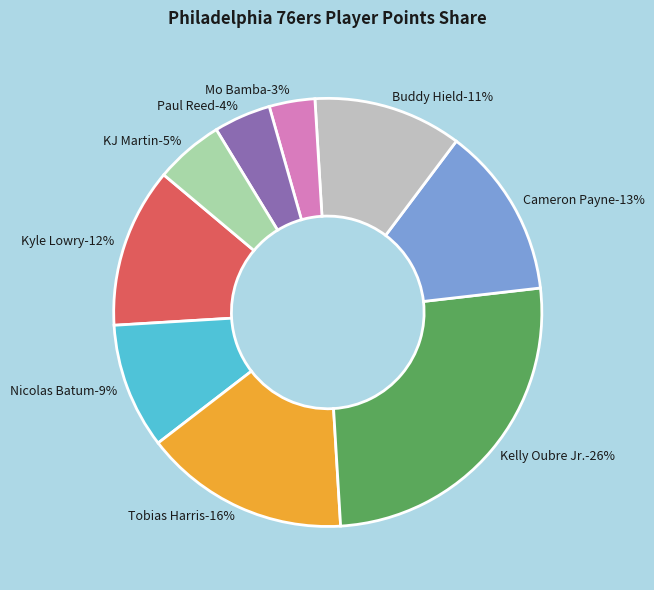

Is it true that Cameron Payne is 13% of the pie?

True